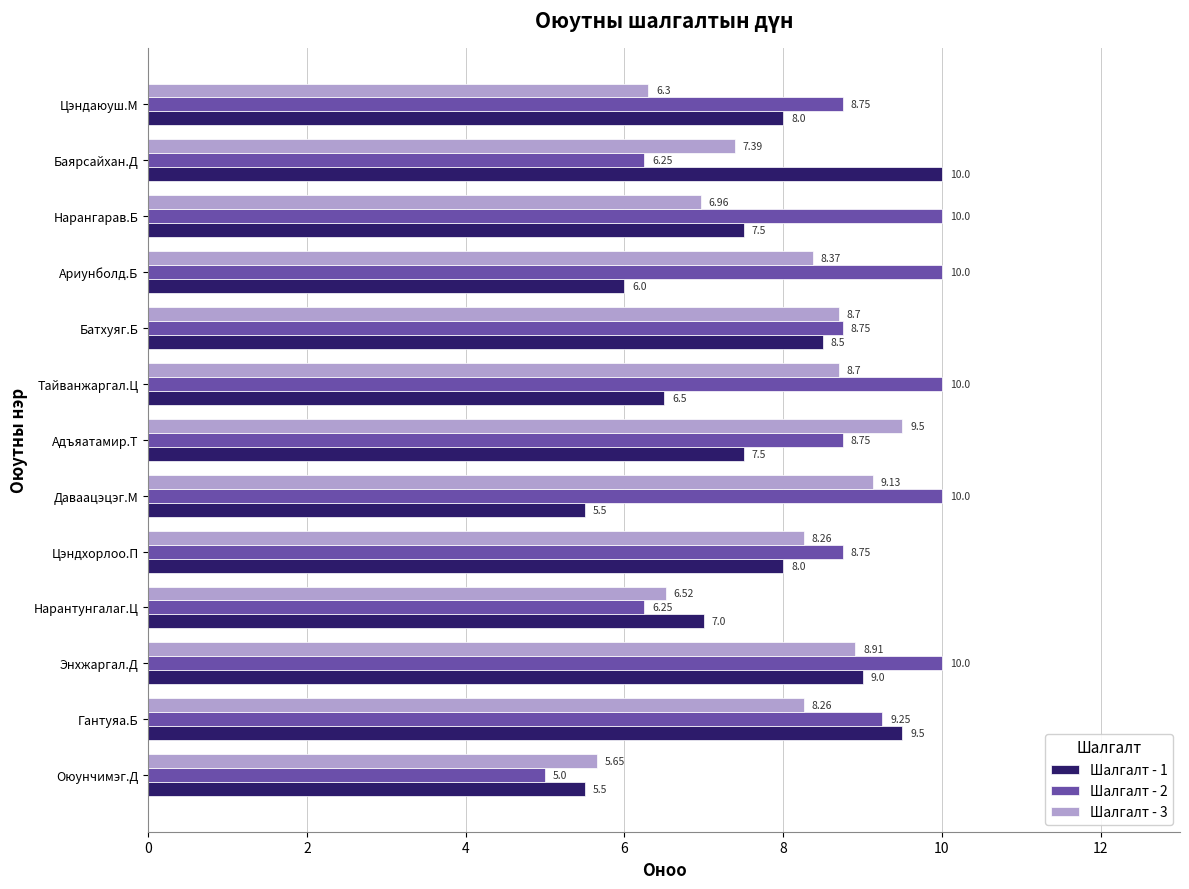

Rank the series at Цэндхорлоо.П from highest to lowest value.

Шалгалт - 2, Шалгалт - 3, Шалгалт - 1